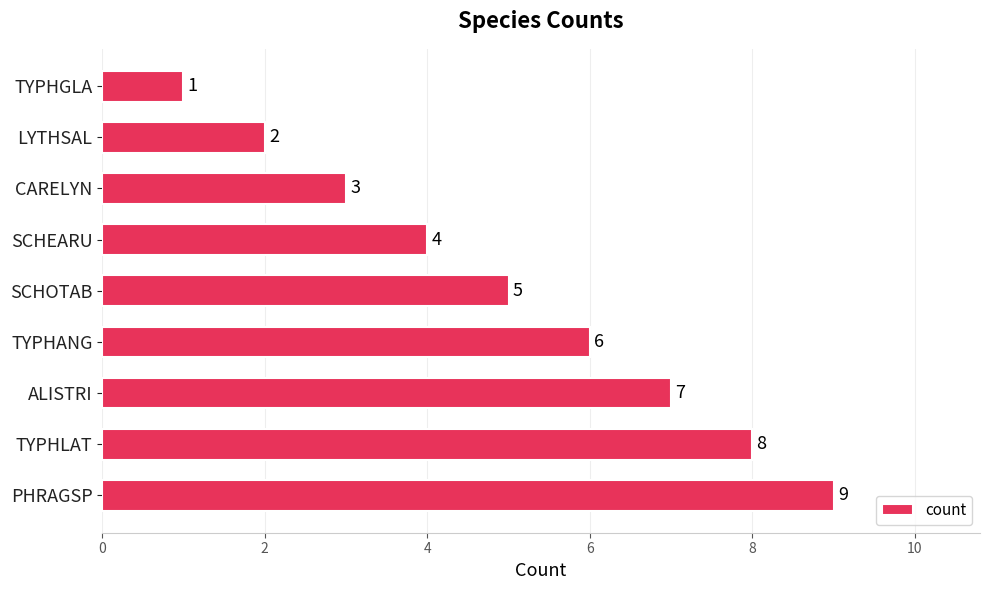

What is the ratio of the value at TYPHLAT to the value at TYPHGLA?

8.0